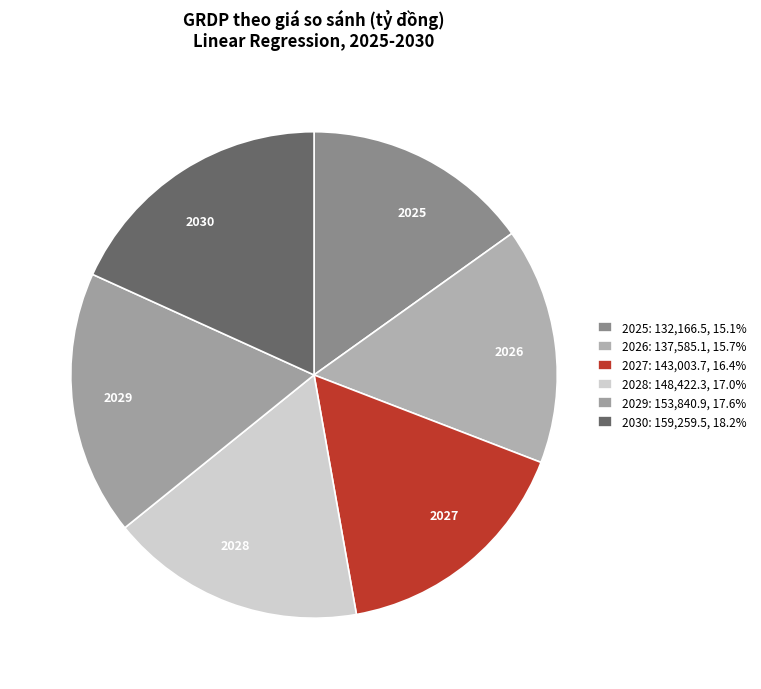

How many slices are in this pie chart?

6